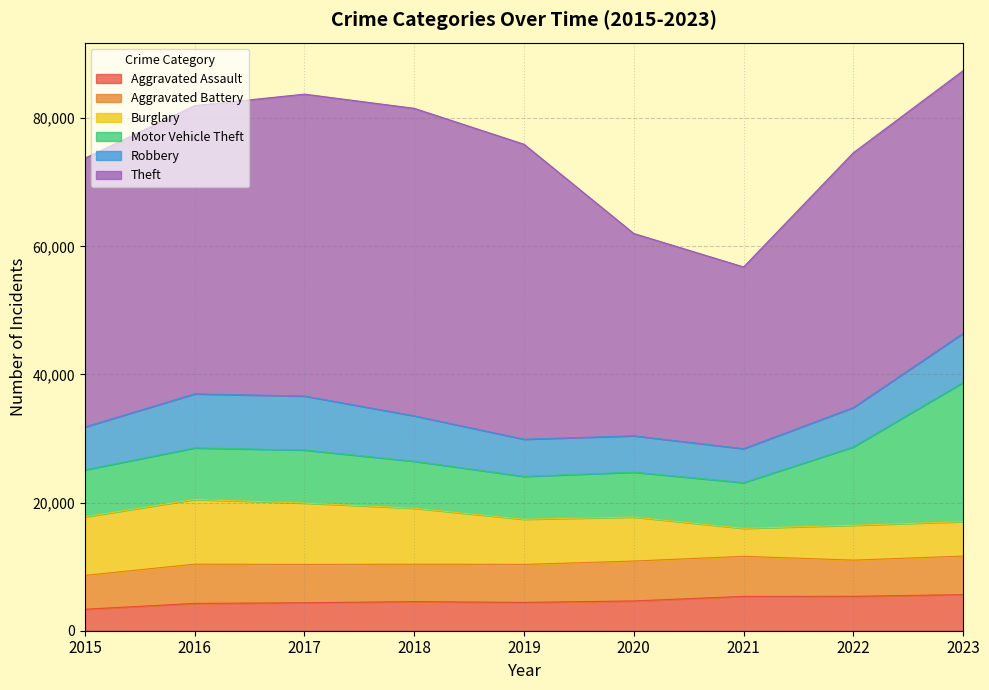

At which category does the chart reach its minimum across all series?

2015